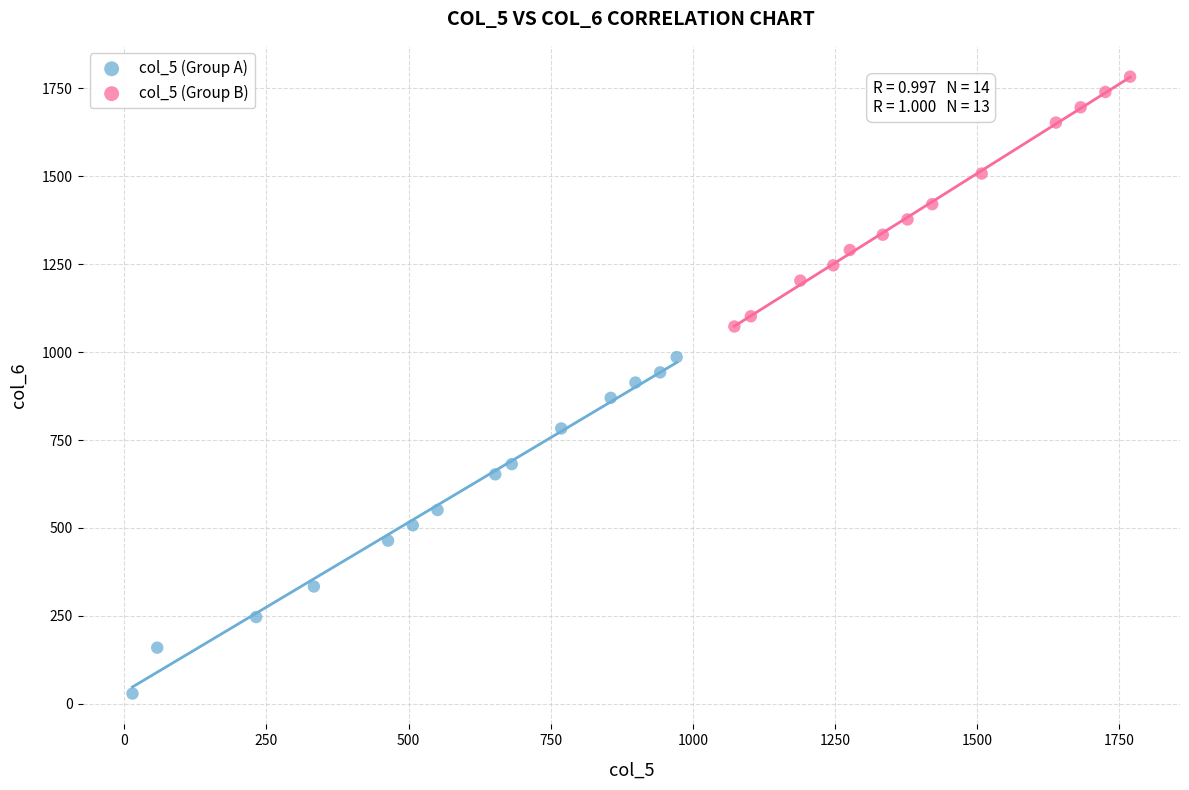

Which series has the widest spread of Y values?

col_5 (Group A)